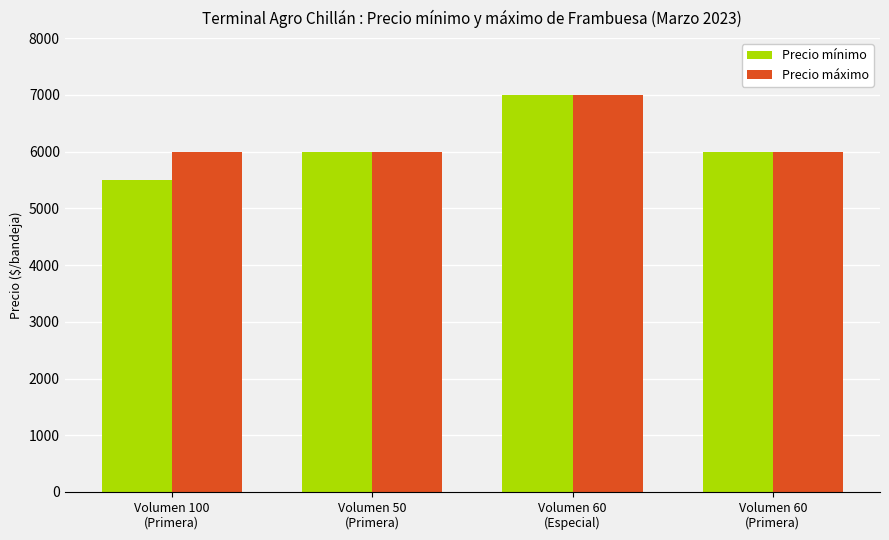

How many bars are there in total?

8